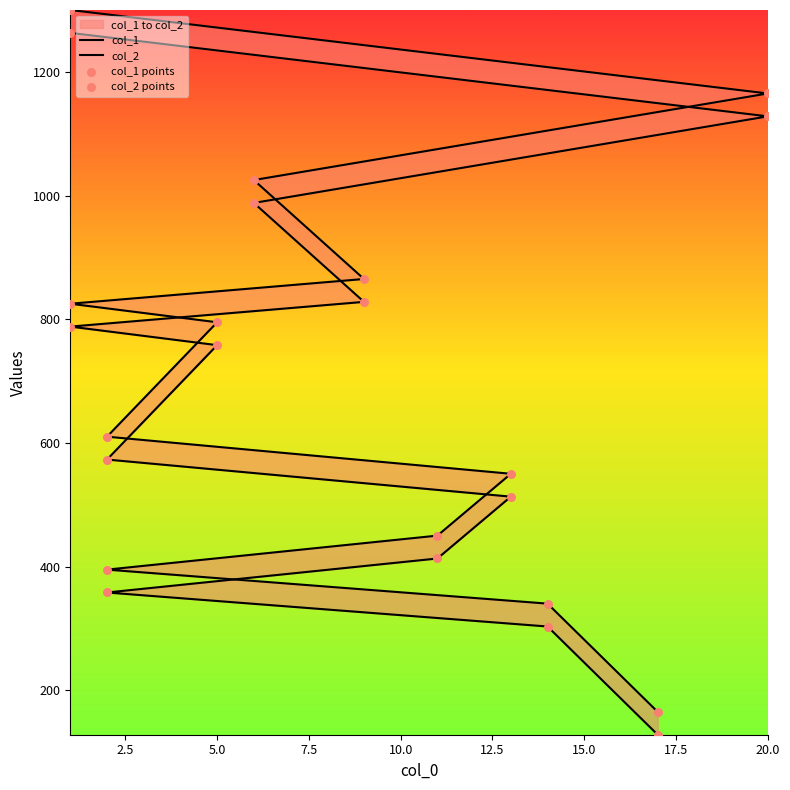

Which series has the largest total across all categories?

col_2